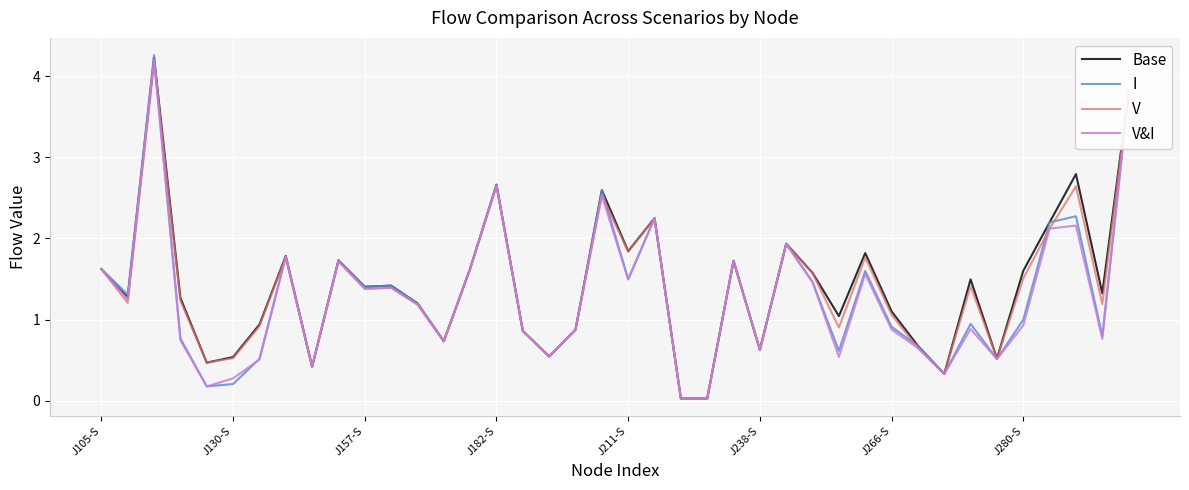

Which series has the widest spread of values?

I